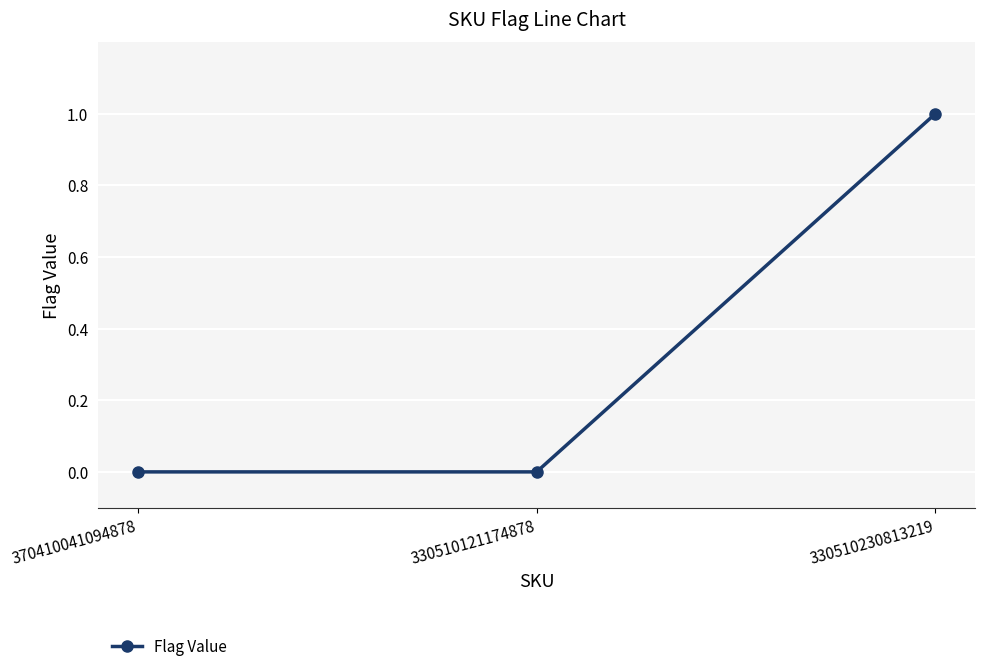

What position from the left is 370410041094878?

1